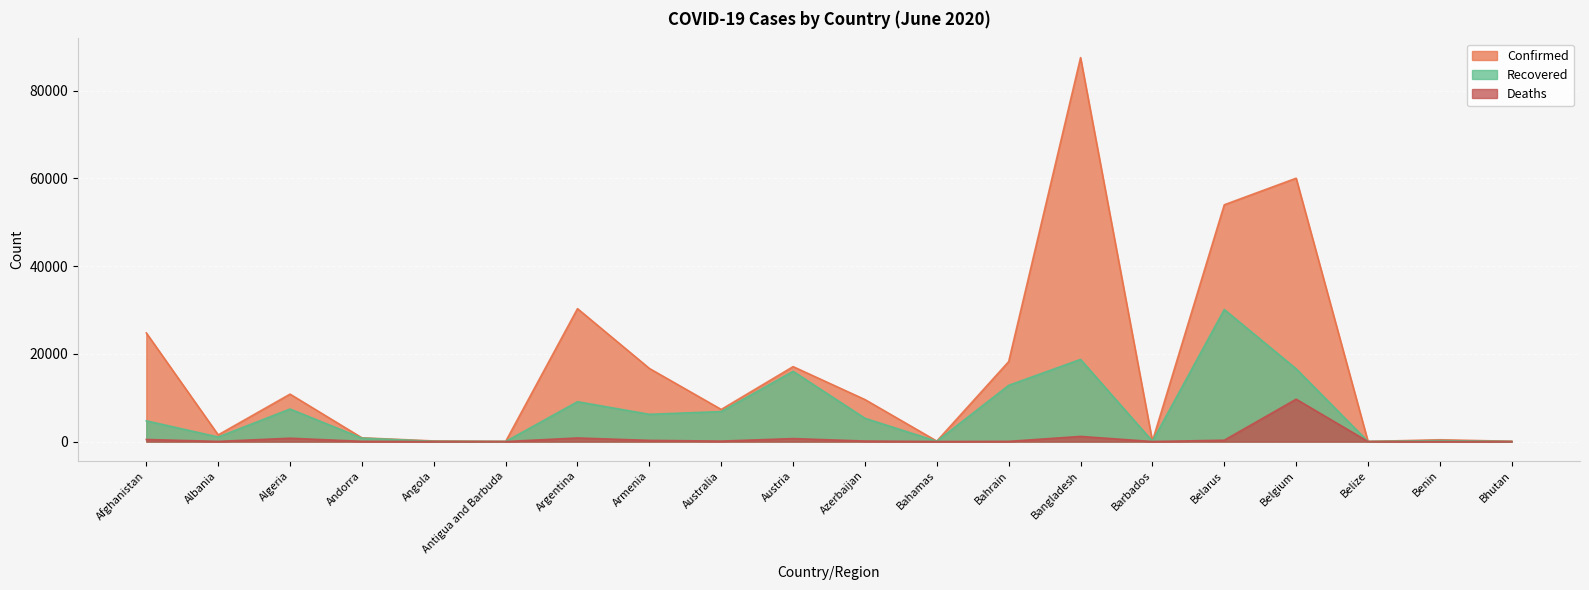

What is the label of the 4th point from the left?

Andorra